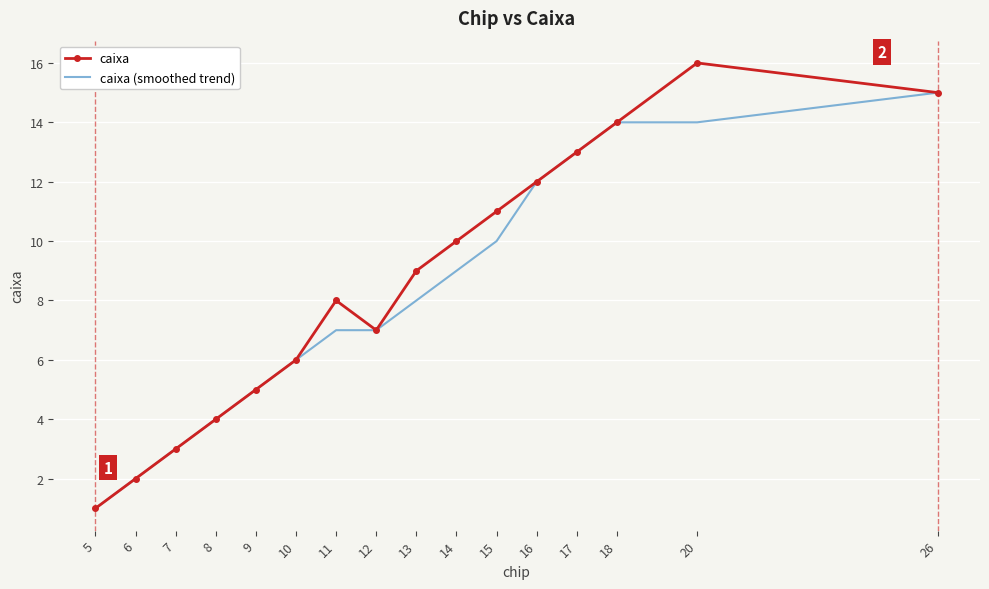

Reading left to right, what are all the values shown in this chart?

caixa: 1	2	3	4	5	6	8	7	9	10	11	12	13	14	16	15
caixa (smoothed trend): 1	2	3	4	5	6	7	7	8	9	10	12	13	14	14	15